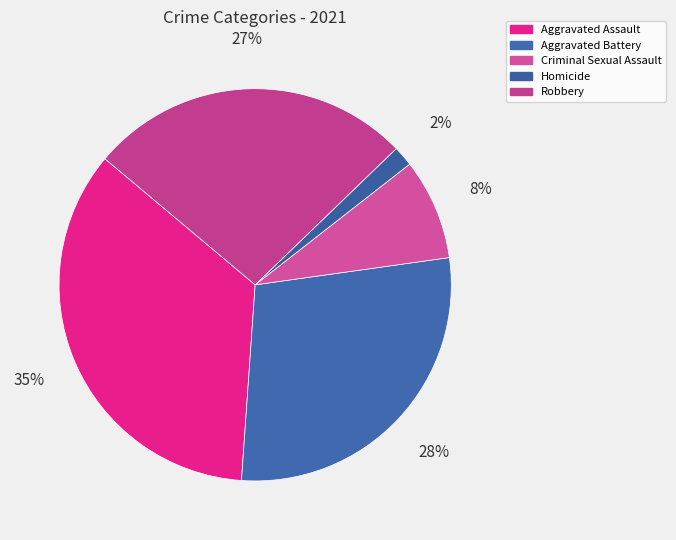

How many segments does this pie chart have?

5